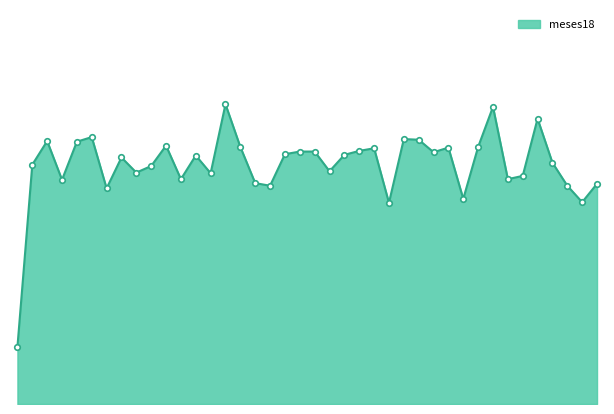

How many lines are shown in the chart?

1